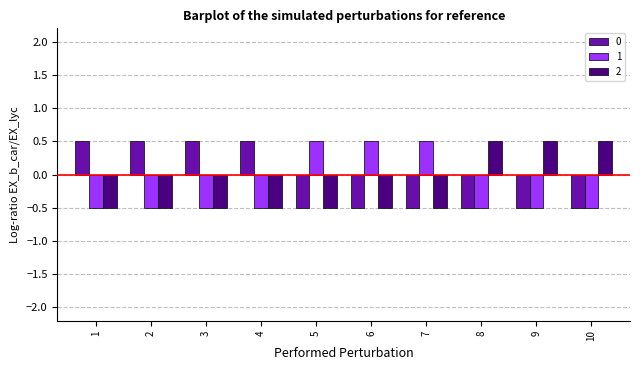

What is the spread (max minus min) of values at 7?

1.0